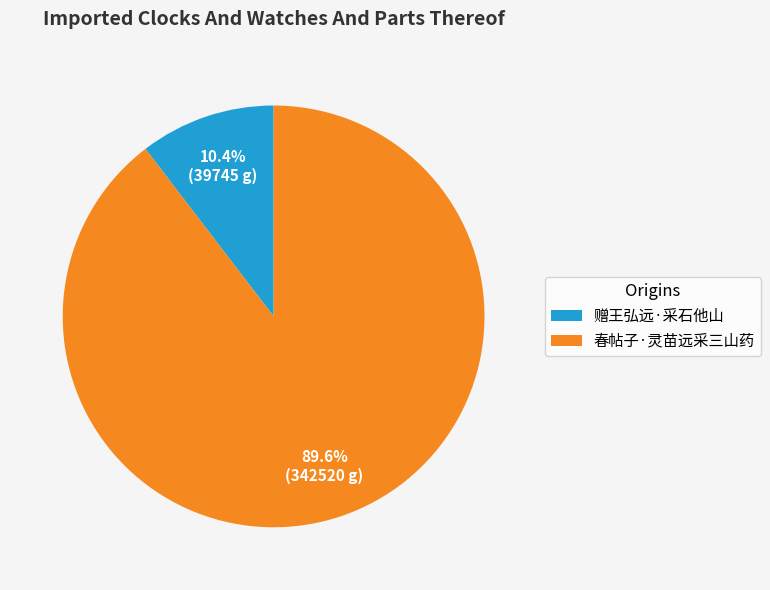

Approximately how many times larger is the value at 赠王弘远·采石他山 compared to 春帖子·灵苗远采三山药?

0.1